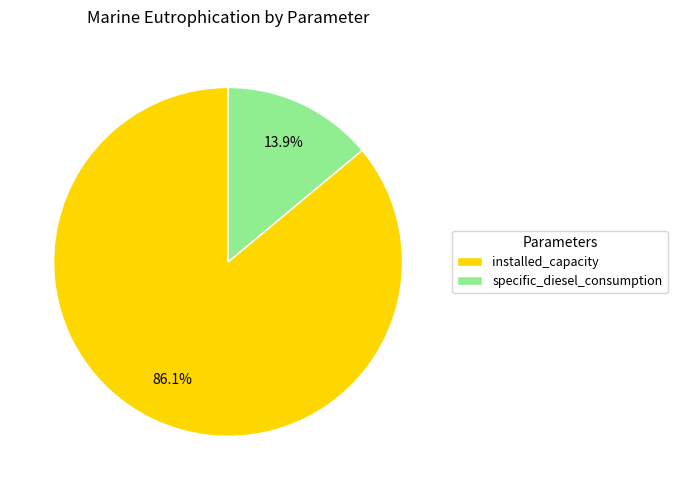

What percentage do specific_diesel_consumption and installed_capacity together represent?

100.0%